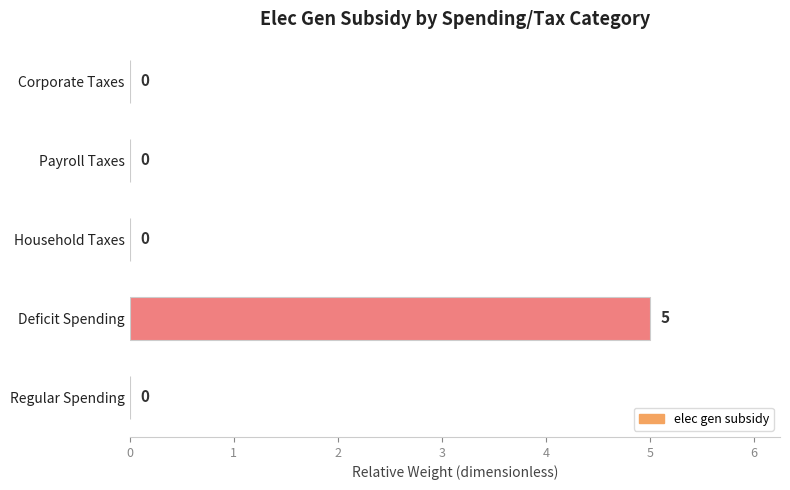

Reading bottom to top, list all the values displayed in this chart.

Regular Spending=0	Deficit Spending=5	Household Taxes=0	Payroll Taxes=0	Corporate Taxes=0